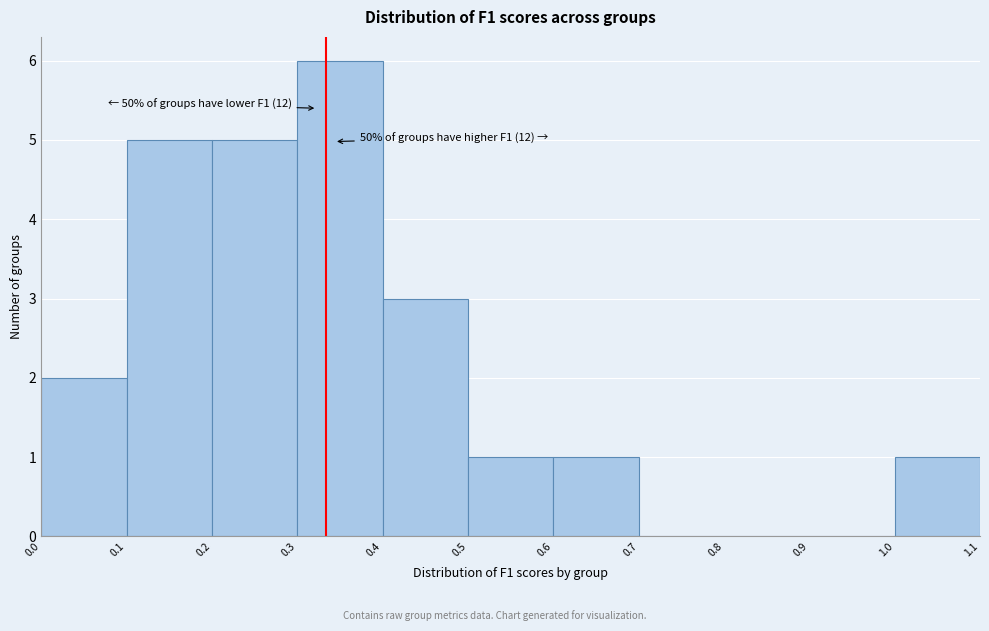

Which range on the x-axis has the tallest bar?

0.3 to 0.4